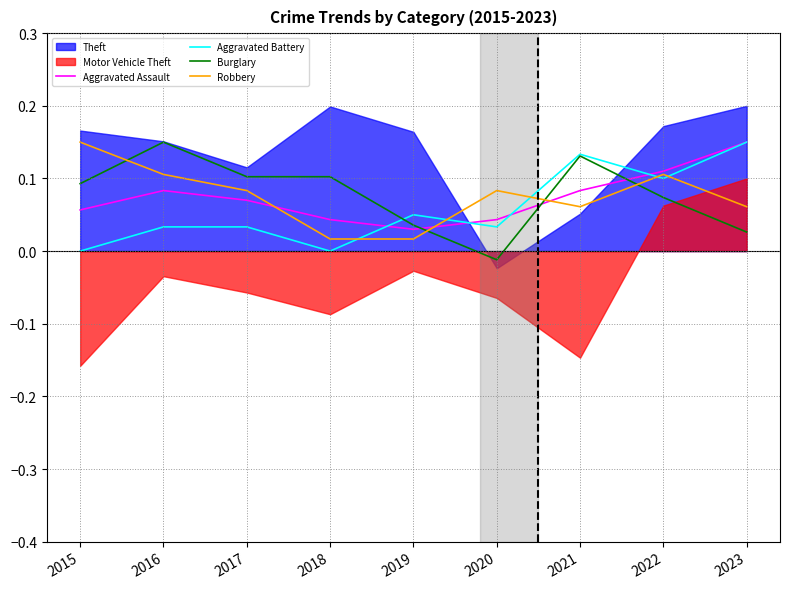

Which series ends up on top after the final intersection of Burglary and Robbery?

Robbery